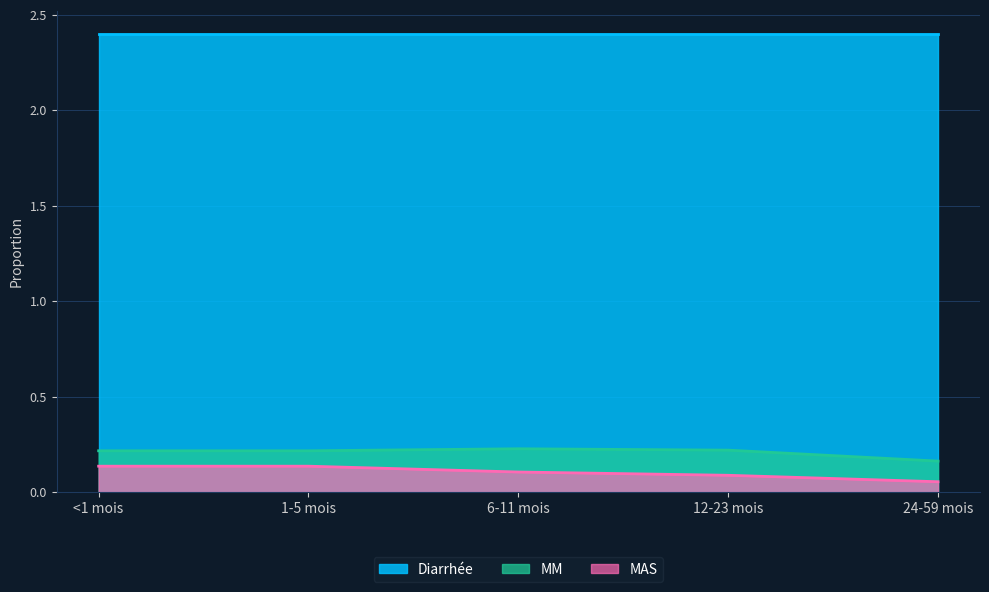

At 6-11 mois, list the series in order from largest to smallest.

Diarrhée, MM, MAS